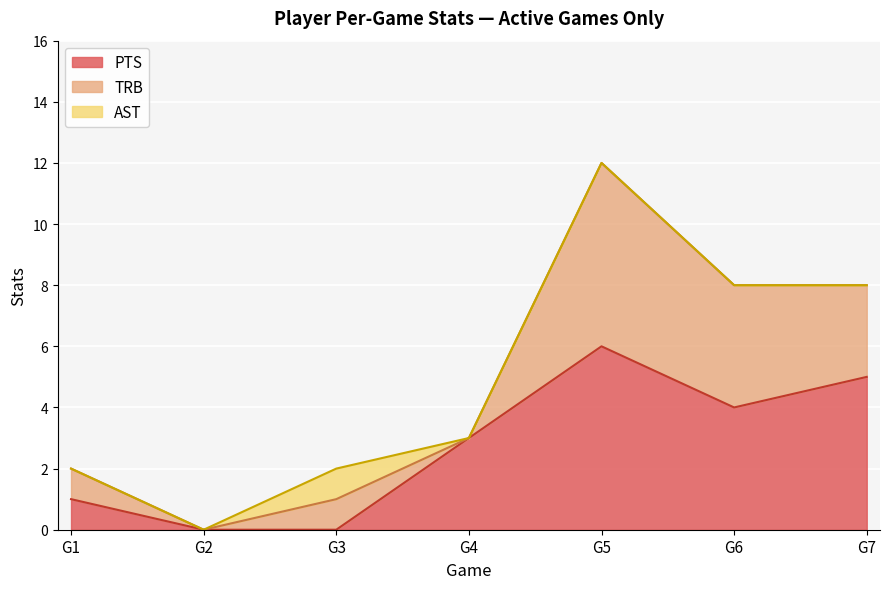

True or false: Game Number and Rank intersect in this chart.

False